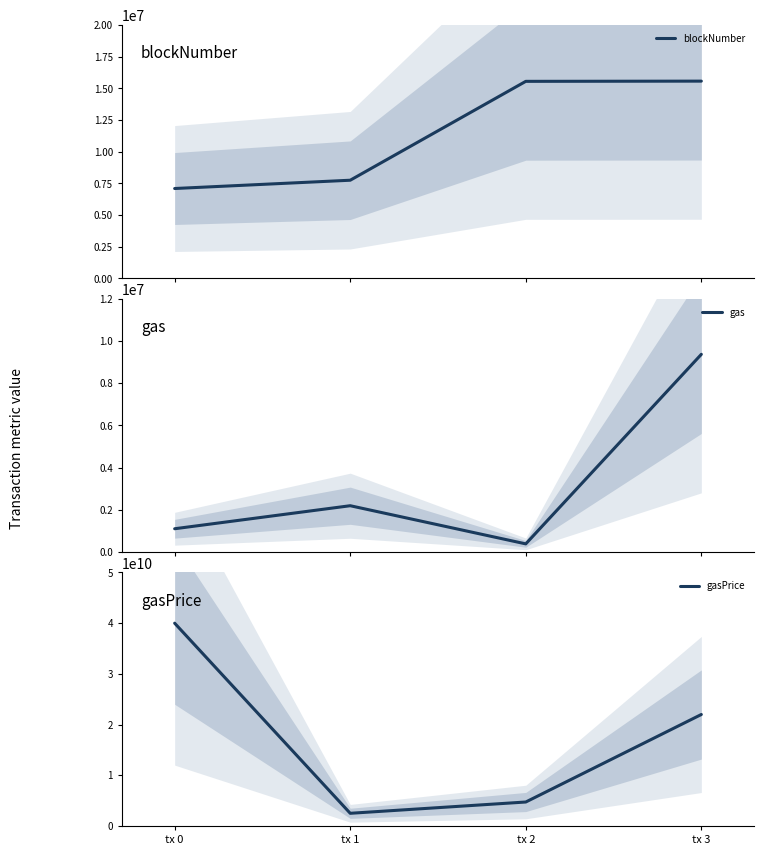

Rank the series by their maximum value, from lowest to highest.

gas, blockNumber, gasPrice